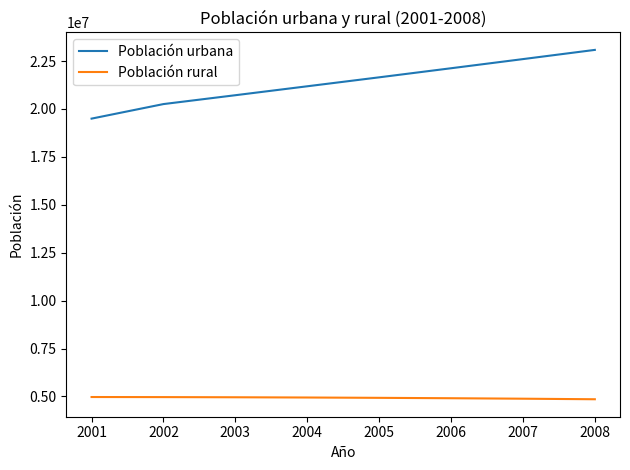

What value does the Población rural series have at 2001, to the nearest 10?

4970160